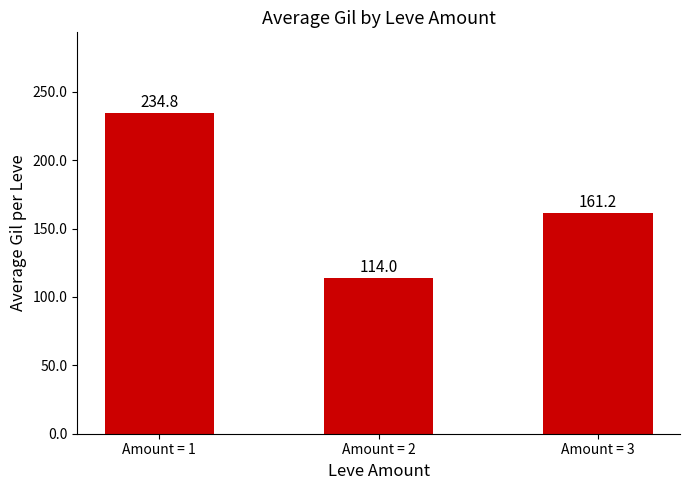

Rank the categories by value from highest to lowest.

Amount = 1, Amount = 3, Amount = 2